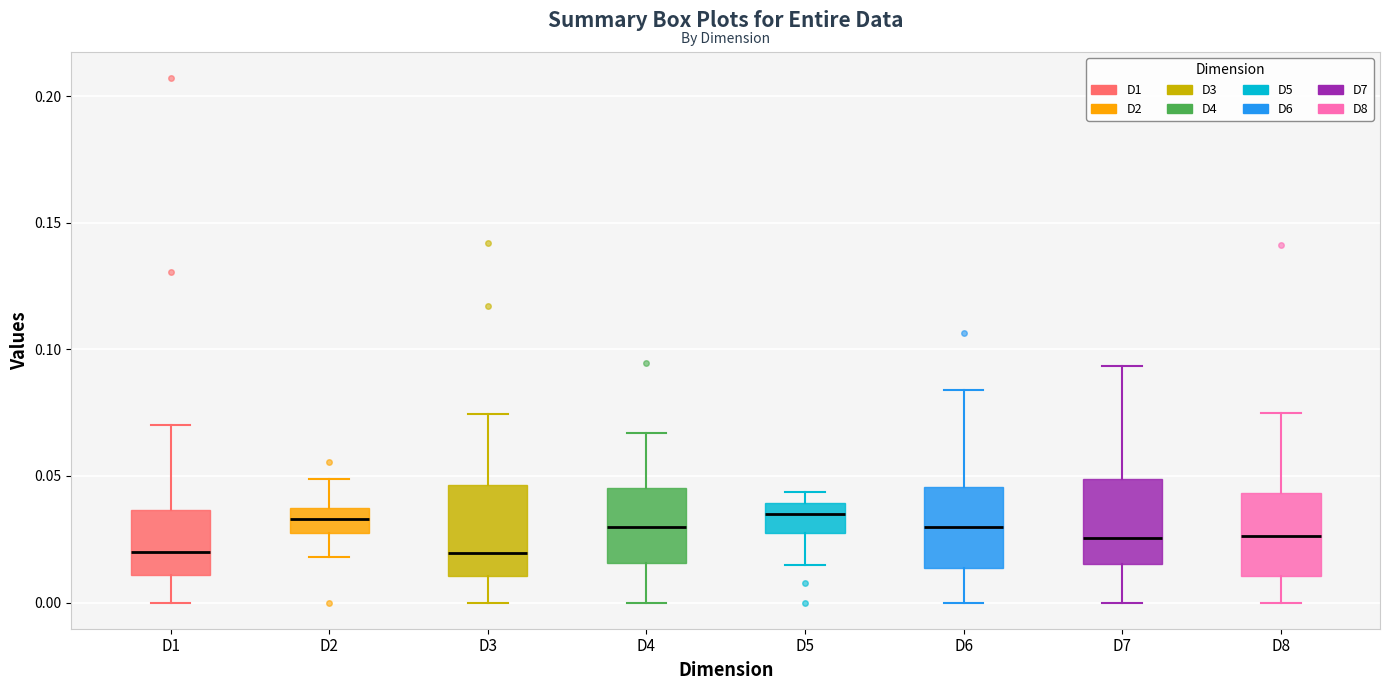

Reading left to right, read every box against the y-axis: the position of its median line, the range the box covers, and the ends of its whiskers. The values are not printed on the chart, so give them approximately, as read against the axis.

D1: median 0.020, box 0.010 to 0.035, whiskers 0.000 to 0.070
D2: median 0.035 (inside the box), box 0.025 to 0.035, whiskers 0.020 to 0.050
D3: median 0.020, box 0.010 to 0.045, whiskers 0.000 to 0.075
D4: median 0.030, box 0.015 to 0.045, whiskers 0.000 to 0.065
D5: median 0.035, box 0.025 to 0.040, whiskers 0.015 to 0.045
D6: median 0.030, box 0.015 to 0.045, whiskers 0.000 to 0.085
D7: median 0.025, box 0.015 to 0.050, whiskers 0.000 to 0.095
D8: median 0.025, box 0.010 to 0.045, whiskers 0.000 to 0.075